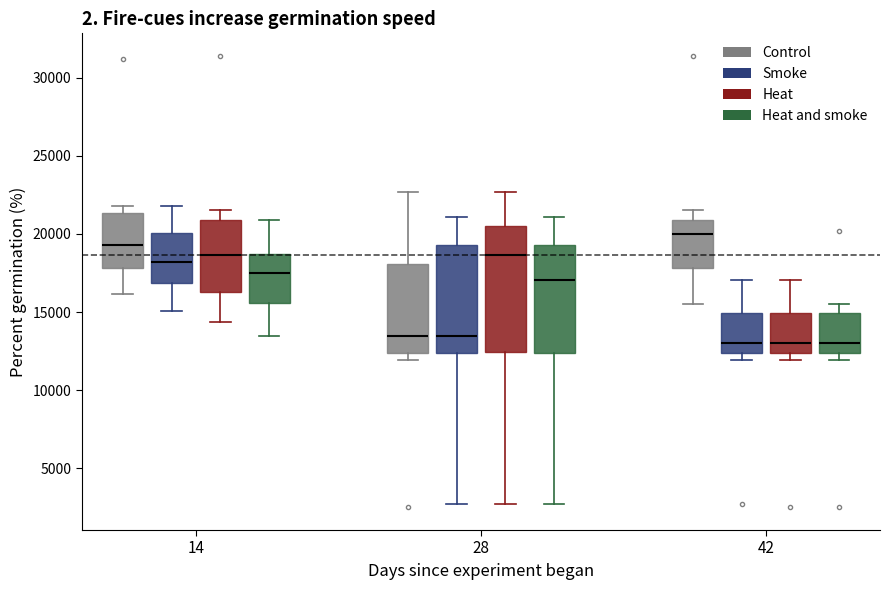

Where does the median line of the box for 14 (Heat and smoke) sit on the y-axis? The values are not printed on the chart, so give them approximately, as read against the axis.

17500